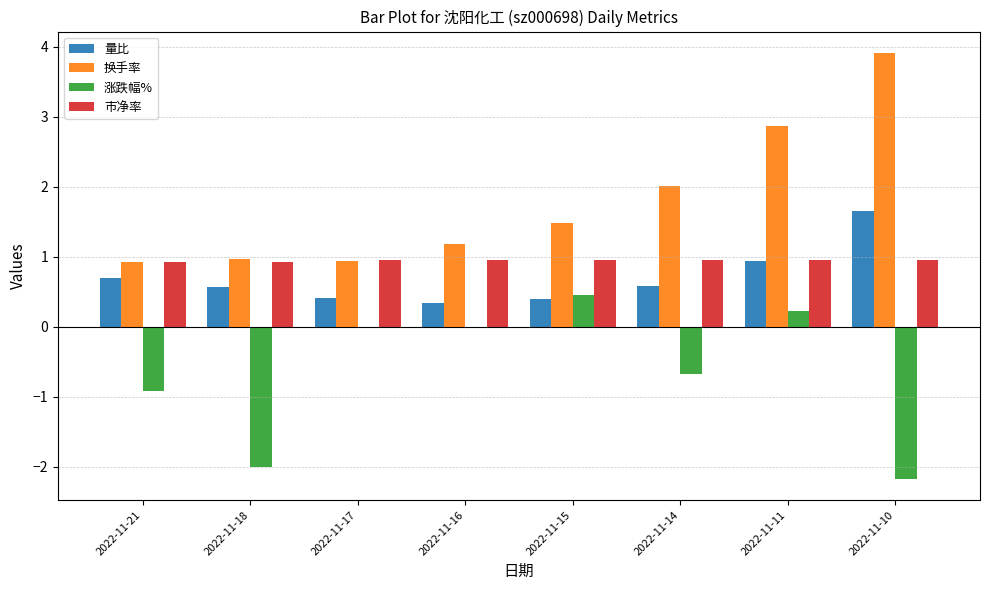

At which category is the sum across all series the highest?

2022-11-11